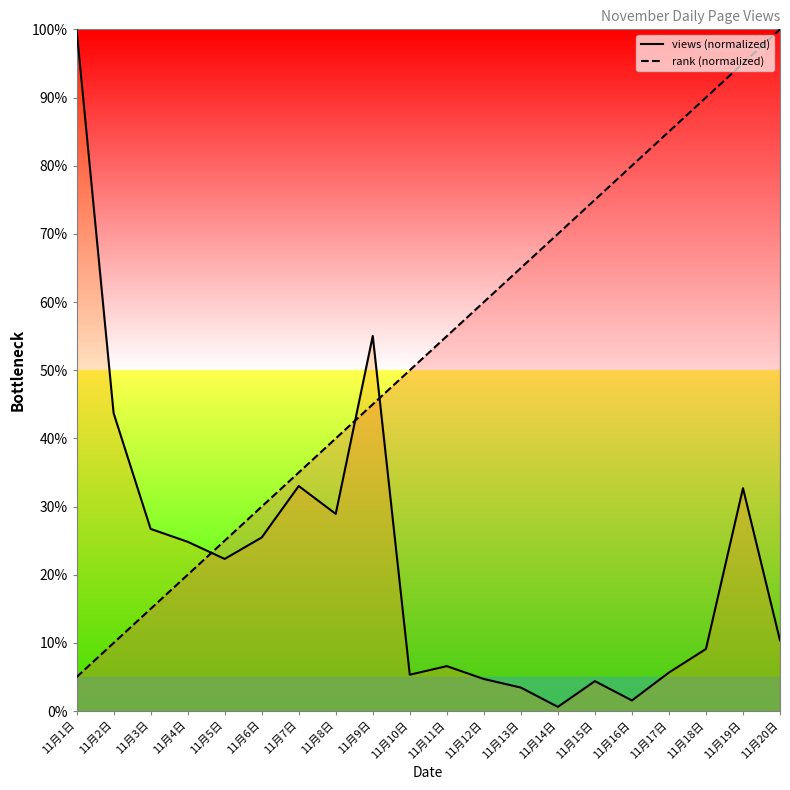

What is the label of the 14th point from the left?

11月14日